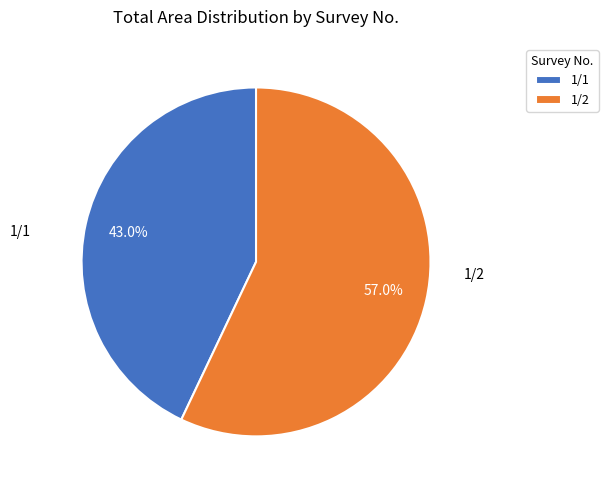

What is the majority slice?

1/2